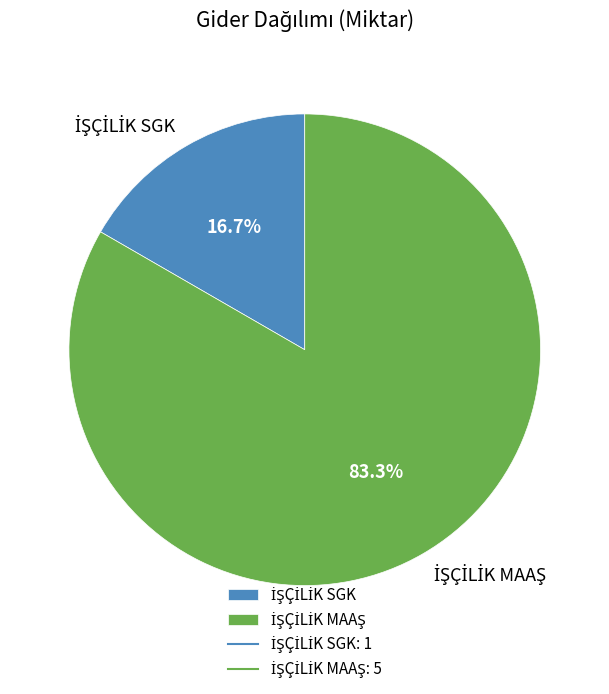

Does any single category account for the majority?

Yes